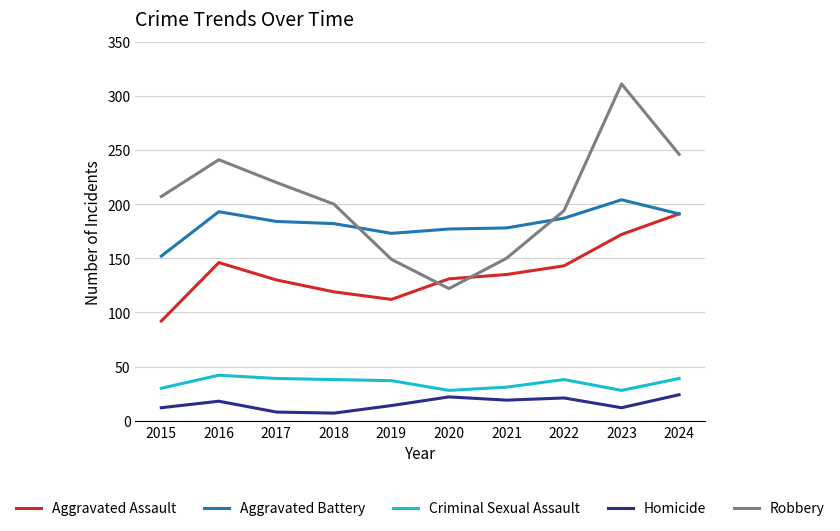

What is the total value across all series at 2018?

546